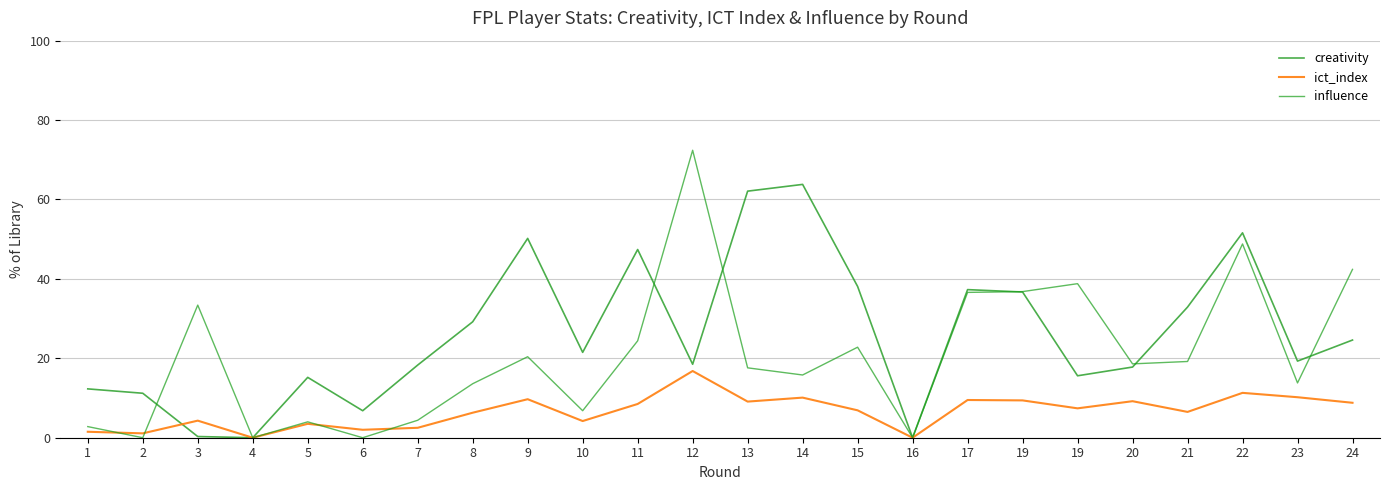

Is this an area chart (filled region under the line)?

No